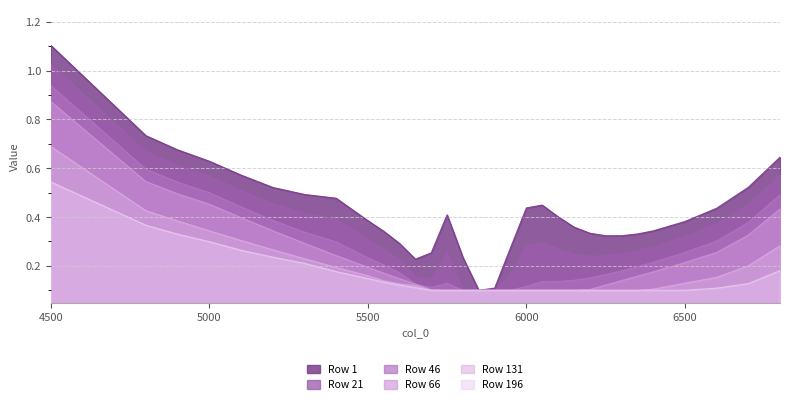

At how many categories does at least one series exceed 0?

31